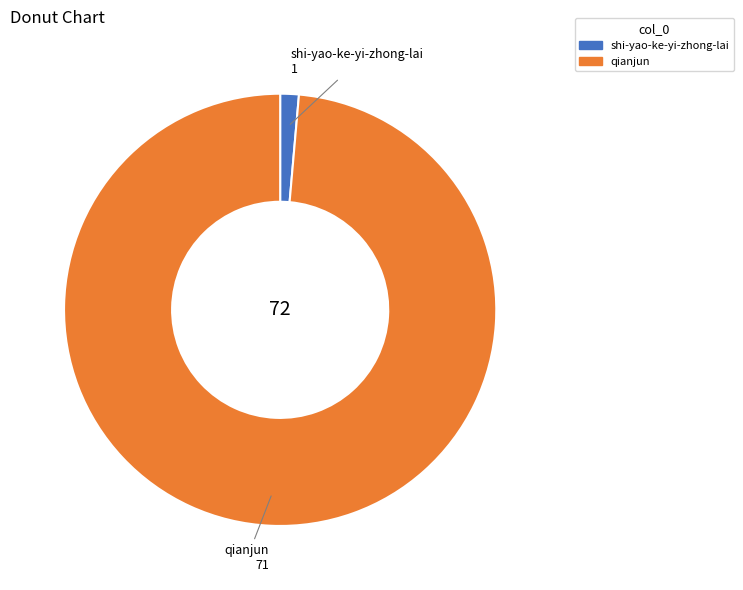

Is it true that shi-yao-ke-yi-zhong-lai is 11% of the pie?

False